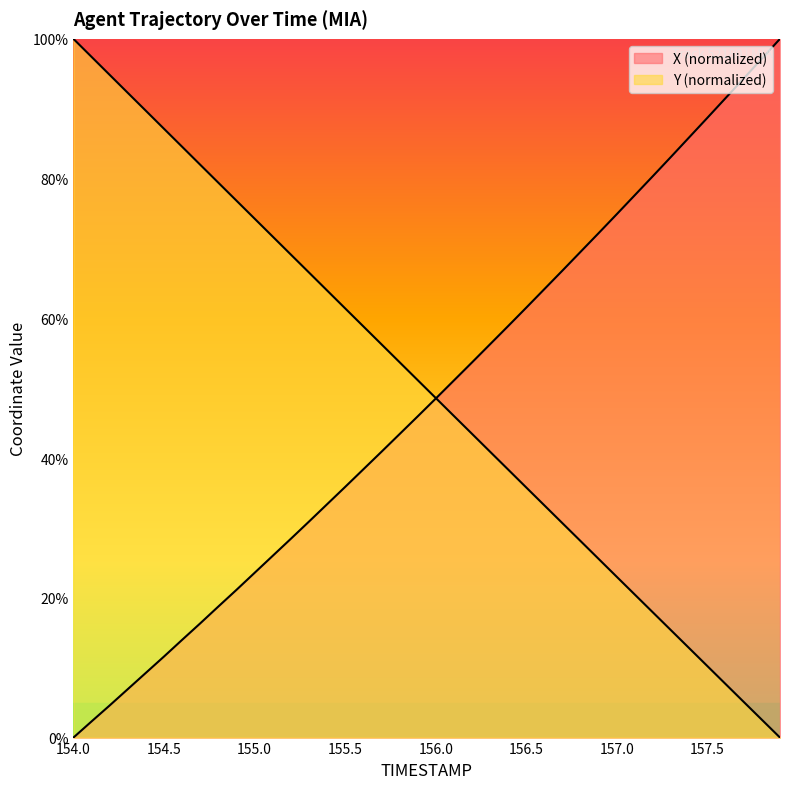

Reading left to right, extract all data points from this chart.

X: 0.0	2.3	4.6	6.9	9.3	11.6	14.0	16.3	18.8	21.1	23.6	26.0	28.4	30.9	33.4	35.9	38.4	40.9	43.4	46.0	48.5	51.1	53.7	56.3	58.9	61.5	64.2	66.9	69.5	72.2	74.9	77.7	80.4	83.2	85.9	88.7	91.5	94.3	97.2	100.0
Y: 100.0	97.4	94.8	92.3	89.7	87.1	84.6	82.0	79.4	76.8	74.3	71.7	69.1	66.6	64.0	61.4	58.9	56.3	53.7	51.2	48.6	46.0	43.5	40.9	38.3	35.8	33.2	30.7	28.1	25.5	23.0	20.4	17.9	15.3	12.8	10.2	7.7	5.1	2.5	0.0